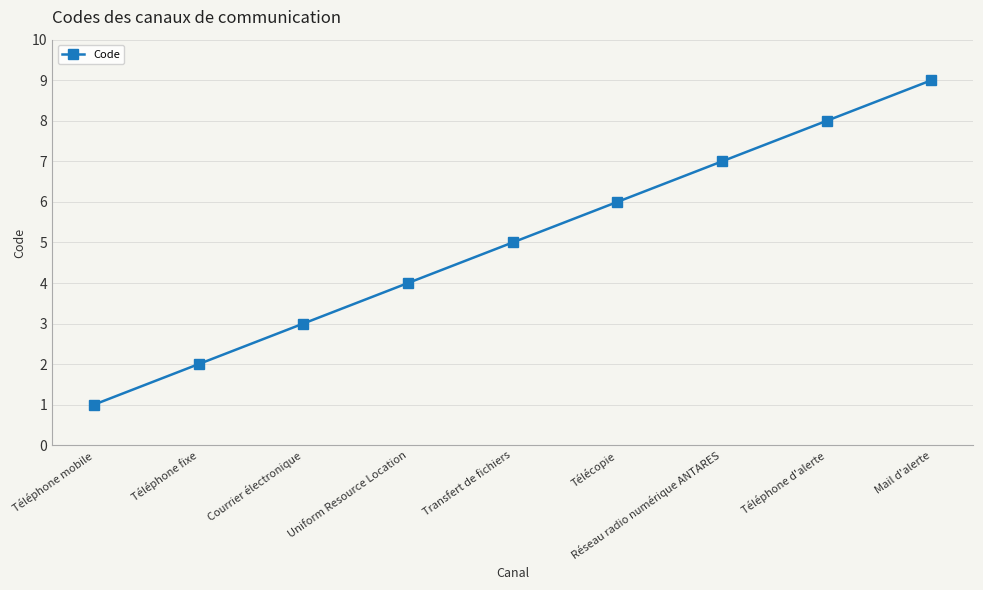

What is the value of the 8th point from the left?

8